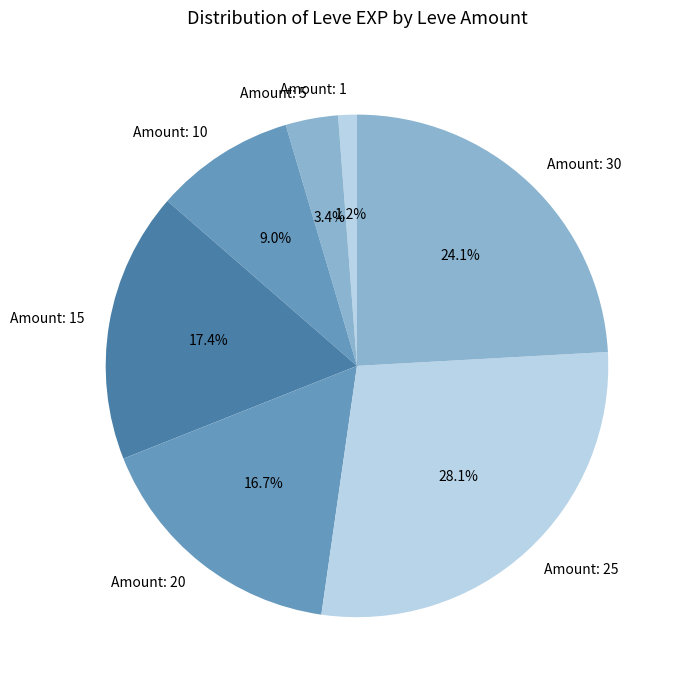

What is the total percentage of Amount: 15 and Amount: 10?

26.4%